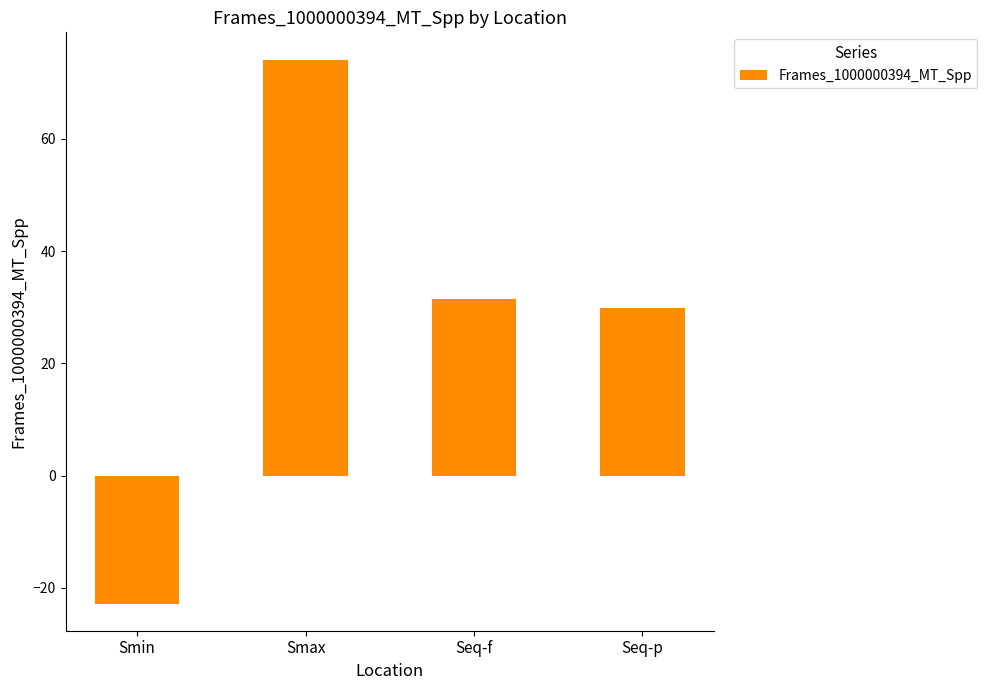

What is the sum of all values?

112.8